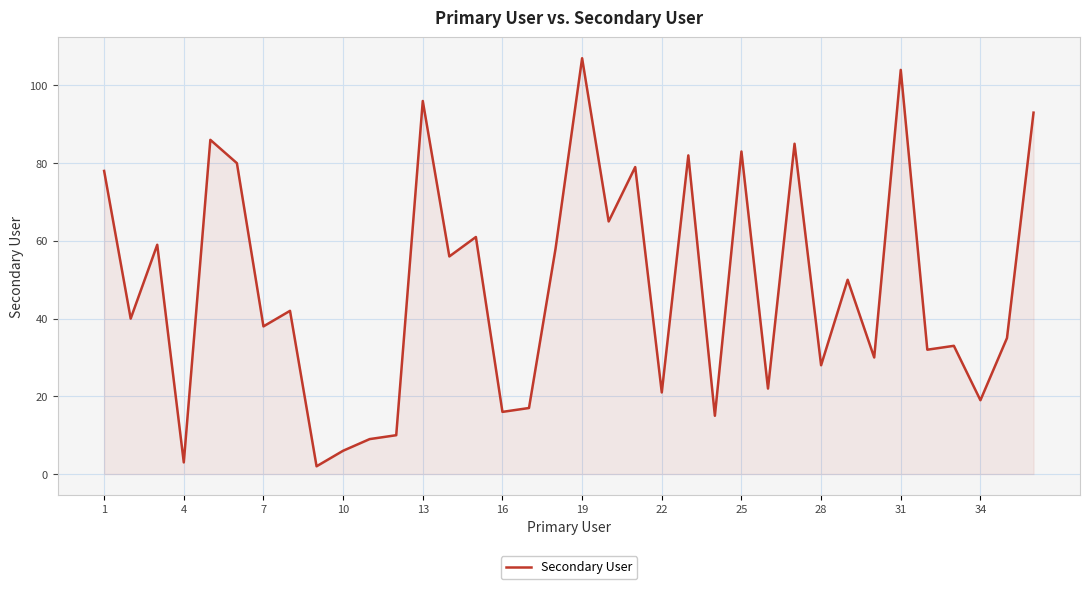

What is the difference between the maximum and minimum values?

105